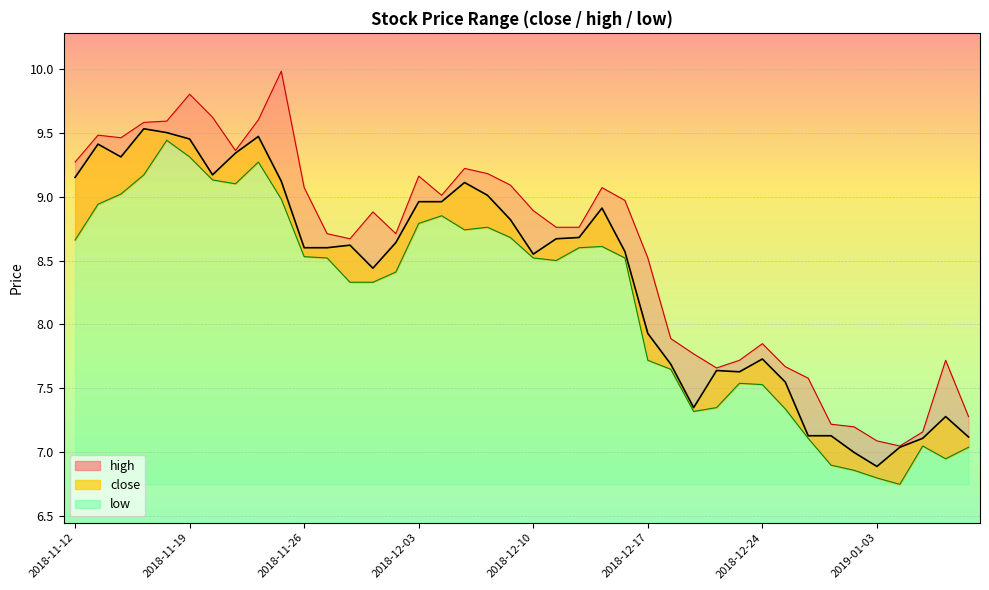

Reading left to right, list all the values displayed in this chart.

close: 9.2	9.4	9.3	9.5	9.5	9.4	9.2	9.3	9.5	9.1	8.6	8.6	8.6	8.4	8.6	9.0	9.0	9.1	9.0	8.8	8.6	8.7	8.7	8.9	8.6	7.9	7.7	7.3	7.6	7.6	7.7	7.5	7.1	7.1	7.0	6.9	7.0	7.1	7.3	7.1
high: 9.3	9.5	9.5	9.6	9.6	9.8	9.6	9.4	9.6	10.0	9.1	8.7	8.7	8.9	8.7	9.2	9.0	9.2	9.2	9.1	8.9	8.8	8.8	9.1	9.0	8.5	7.9	7.8	7.7	7.7	7.8	7.7	7.6	7.2	7.2	7.1	7.0	7.2	7.7	7.3
low: 8.7	8.9	9.0	9.2	9.4	9.3	9.1	9.1	9.3	9.0	8.5	8.5	8.3	8.3	8.4	8.8	8.8	8.7	8.8	8.7	8.5	8.5	8.6	8.6	8.5	7.7	7.7	7.3	7.3	7.5	7.5	7.3	7.1	6.9	6.9	6.8	6.8	7.0	7.0	7.0